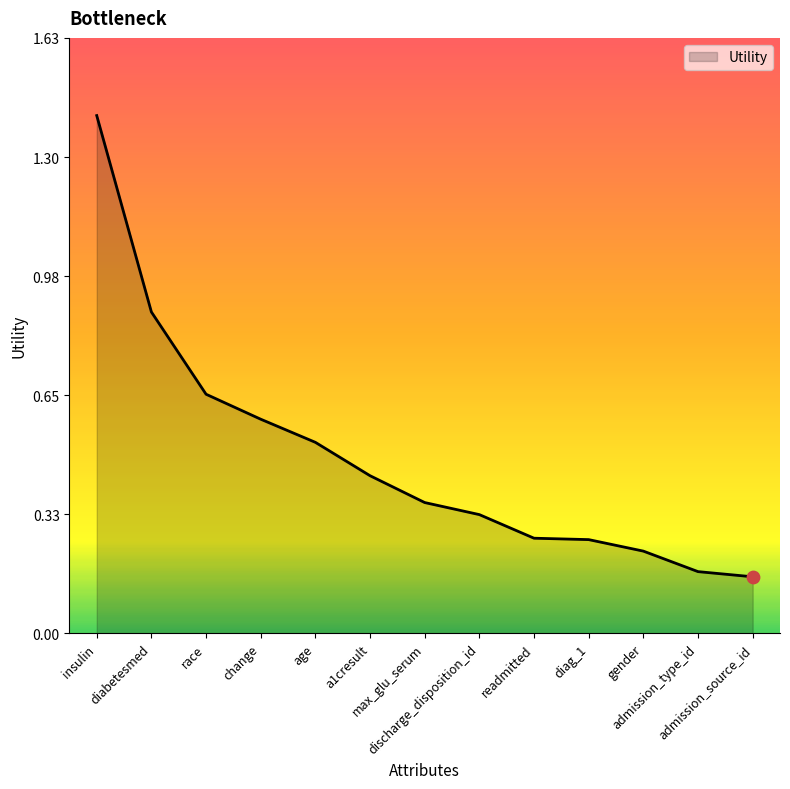

What is the change in value from diabetesmed to diag_1?

-0.6